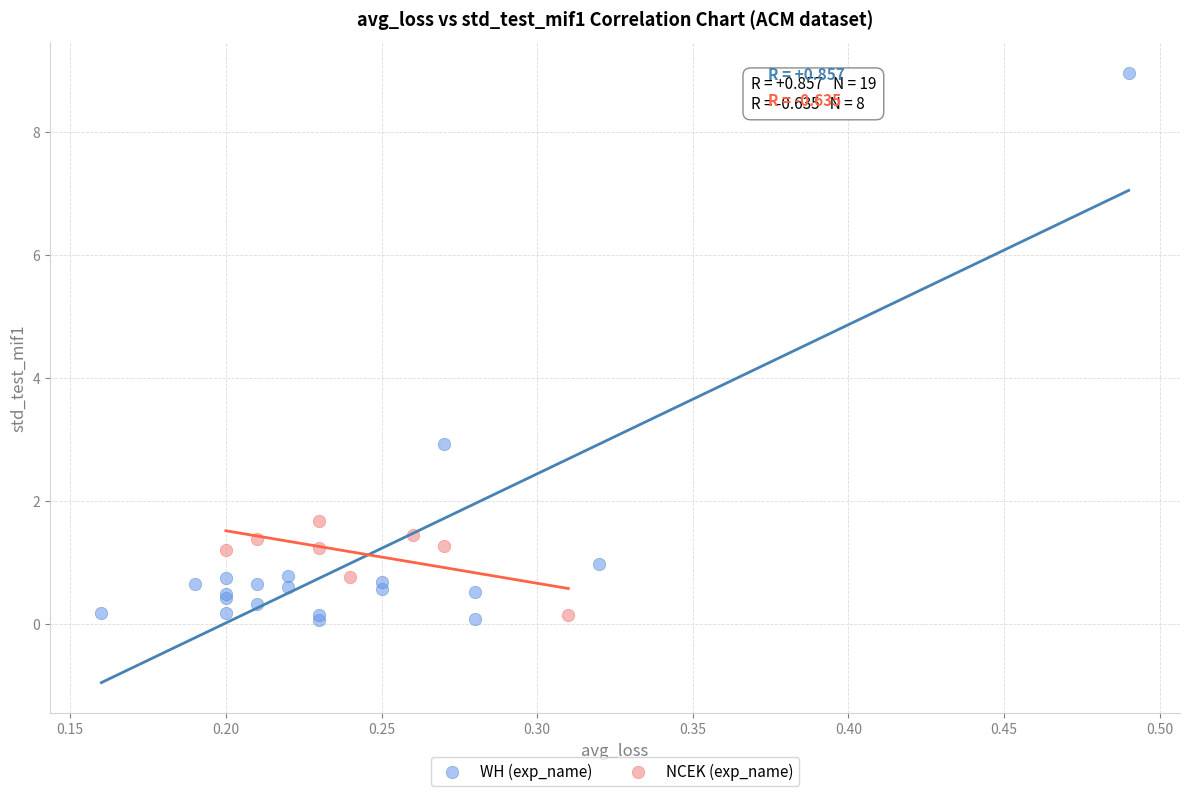

Which series contains the highest Y value?

WH (exp_name)